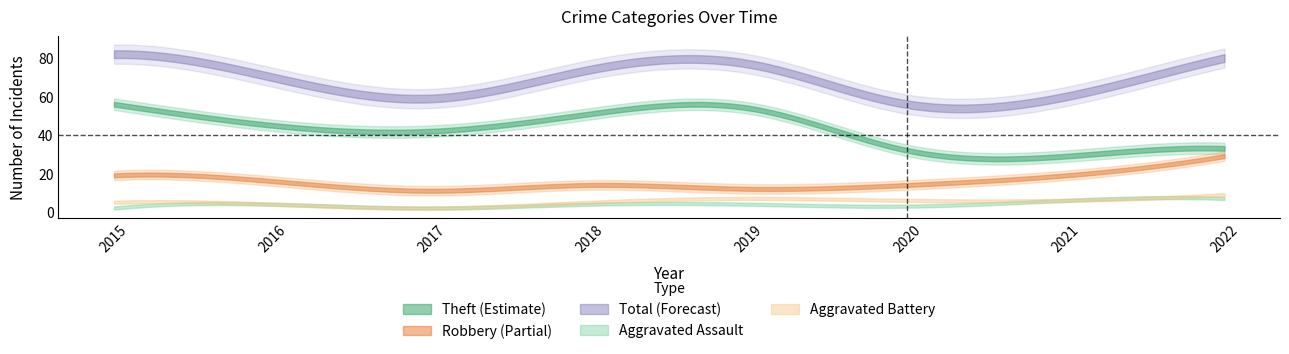

Does the chart display data point markers on the line(s)?

No